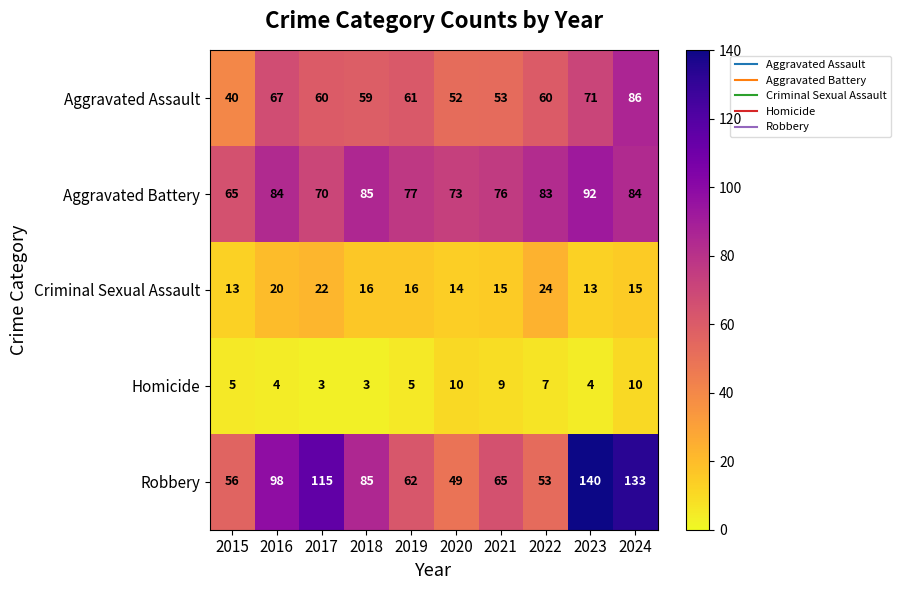

What is the spread (max minus min) of values at 2020?

63